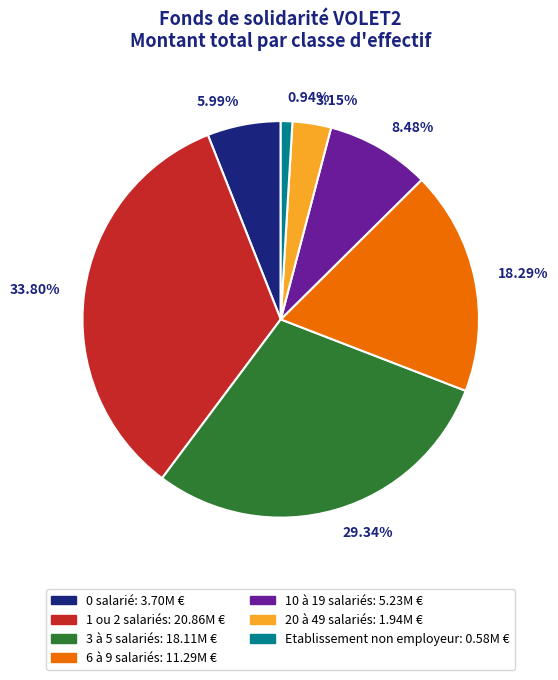

Rank the categories by value from highest to lowest.

33.80%, 29.34%, 18.29%, 8.48%, 5.99%, 3.15%, 0.94%